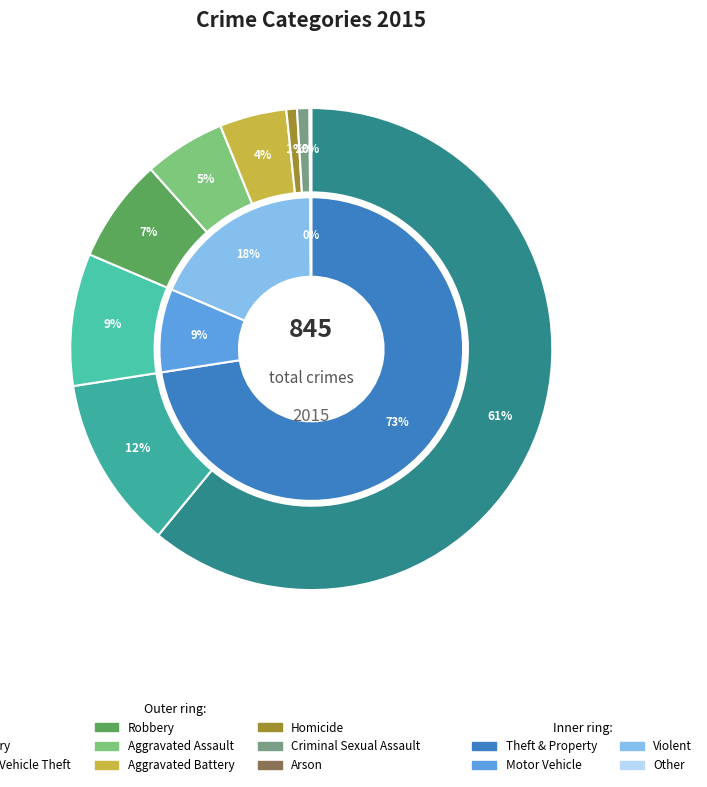

Rank the categories by value from highest to lowest.

Theft, Burglary, Motor Vehicle Theft, Robbery, Aggravated Assault, Aggravated Battery, Criminal Sexual Assault, Homicide, Arson